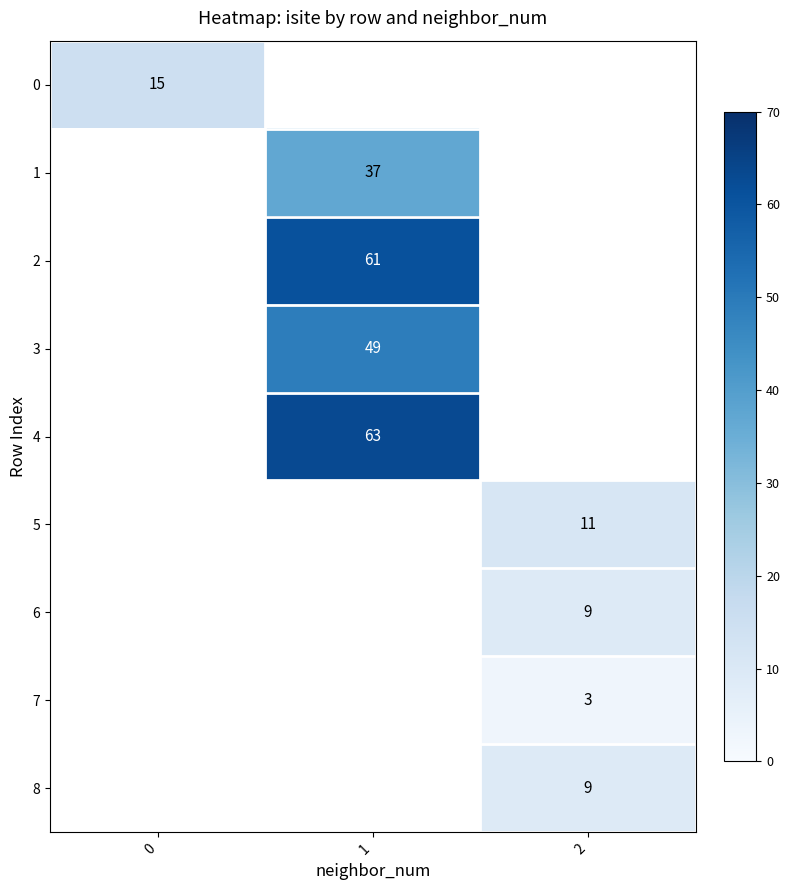

True or false: 1 has a value of 15 at 1.

False